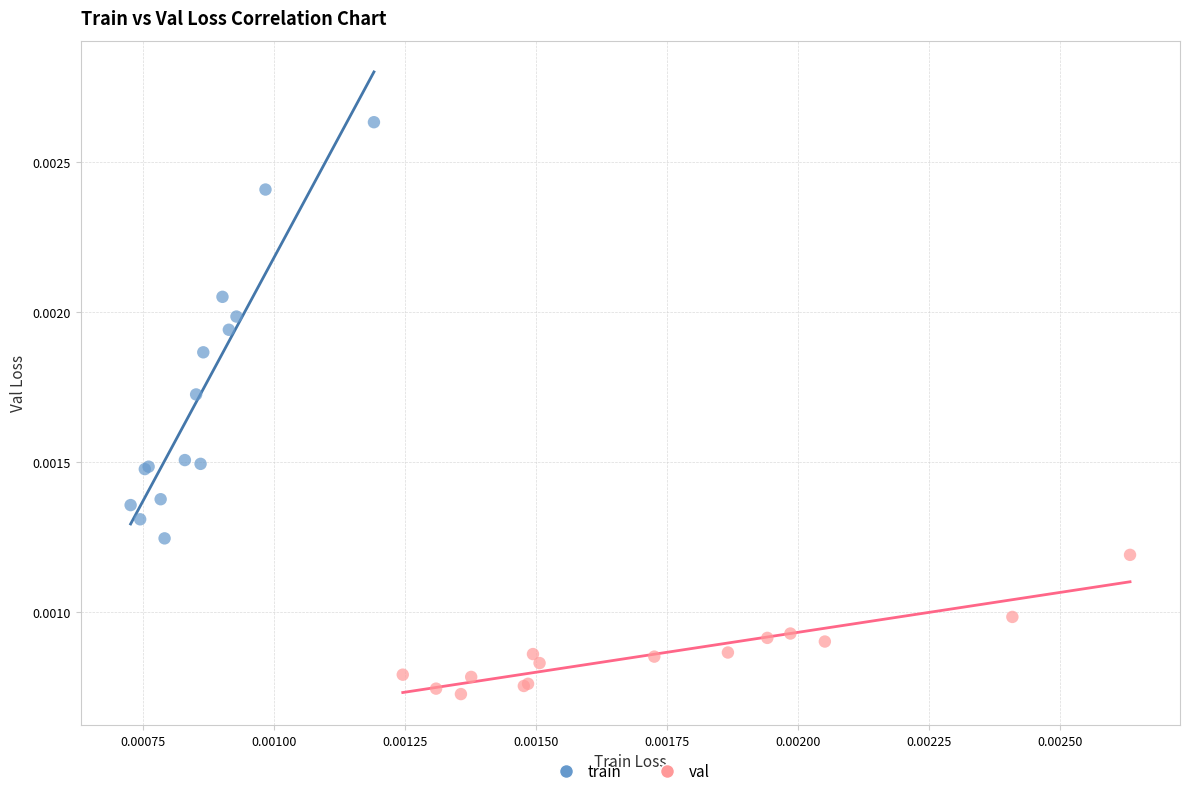

Which series contains the lowest Y value?

val